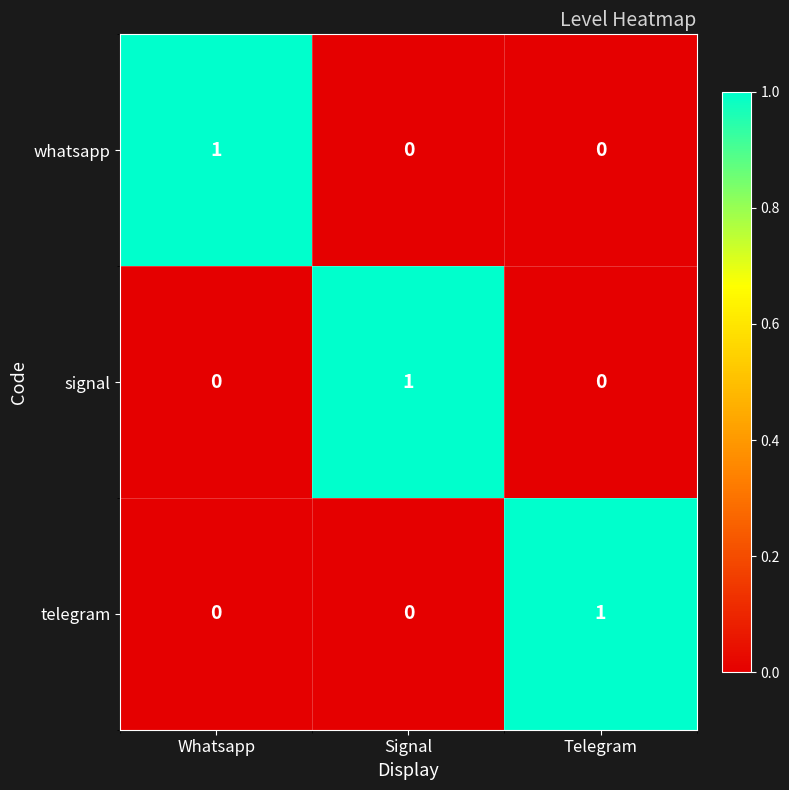

At how many categories does at least one series exceed 0?

3